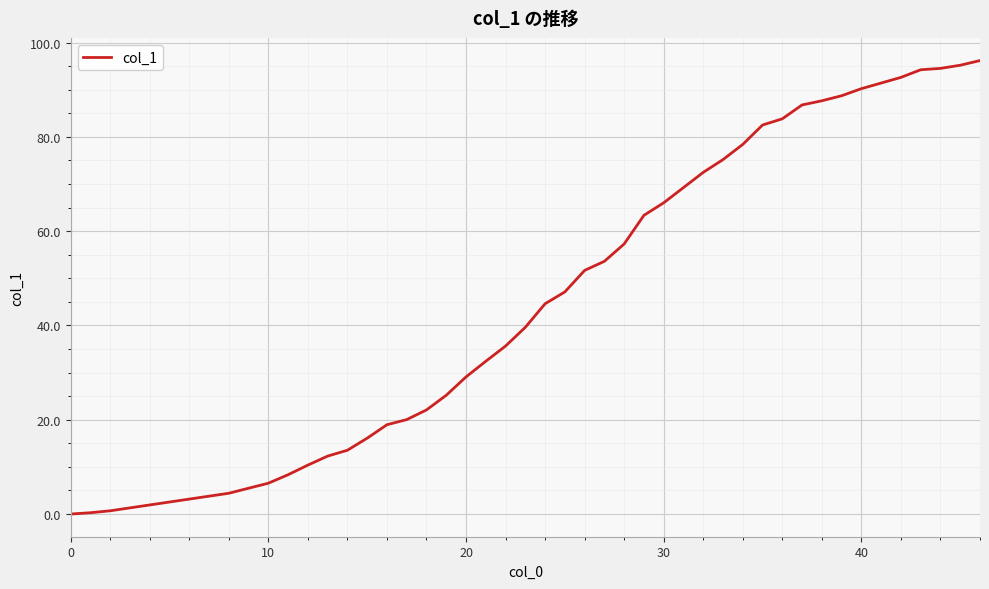

What is the difference between the maximum and minimum values?

96.2